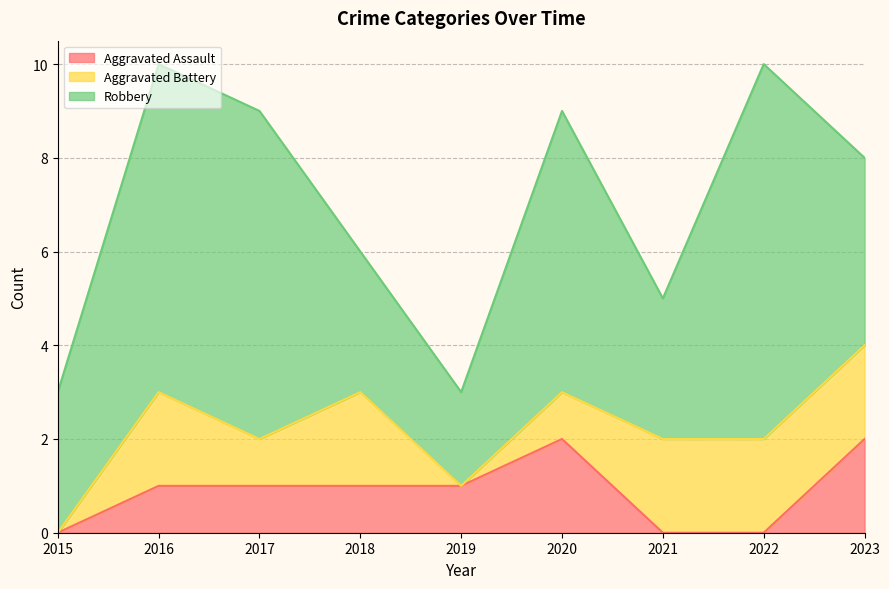

What is the difference between the maximum and minimum values in the Aggravated Battery series?

2